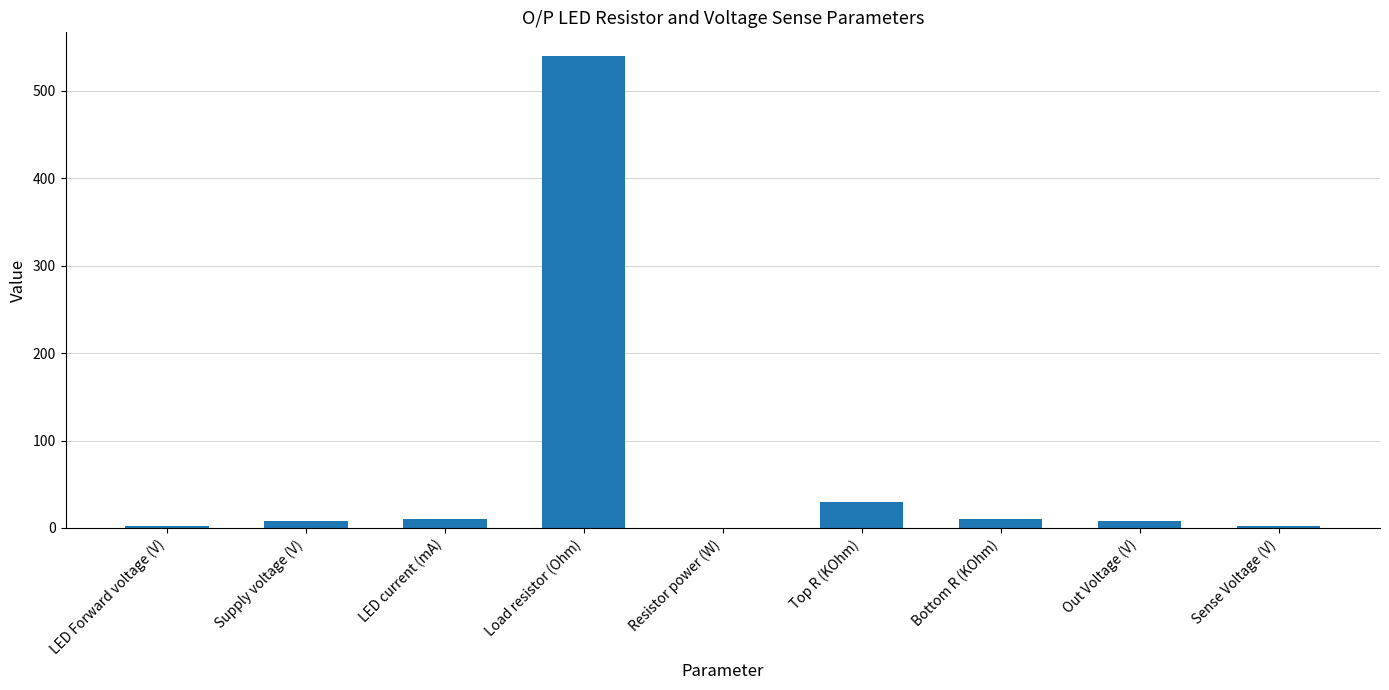

Are the bars horizontal?

No